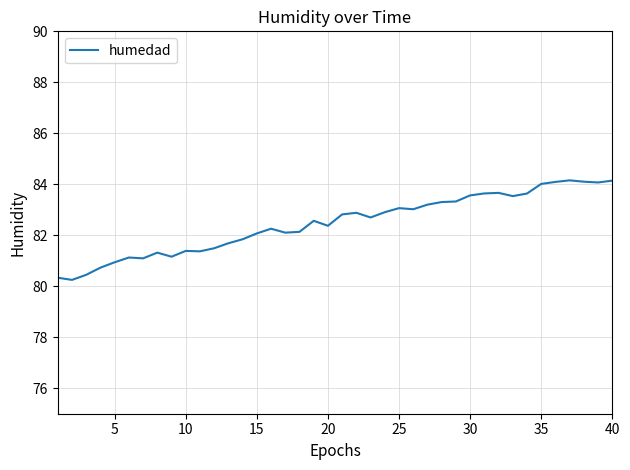

What is the difference between the maximum and minimum values?

3.9